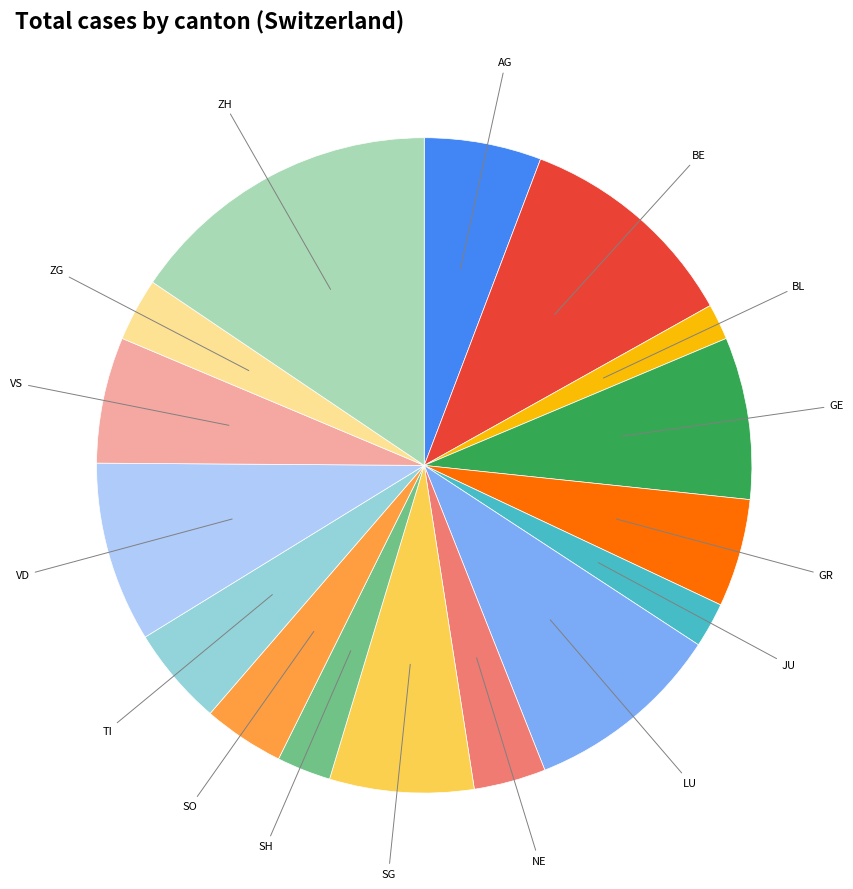

What is the ratio of the value at LU to the value at BE?

0.9